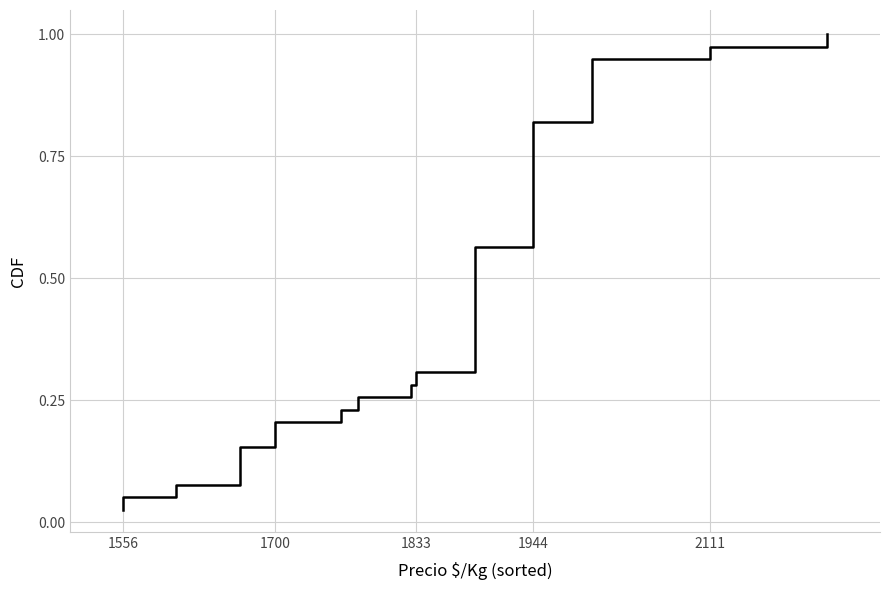

Which label corresponds to the smallest value in the chart?

1556